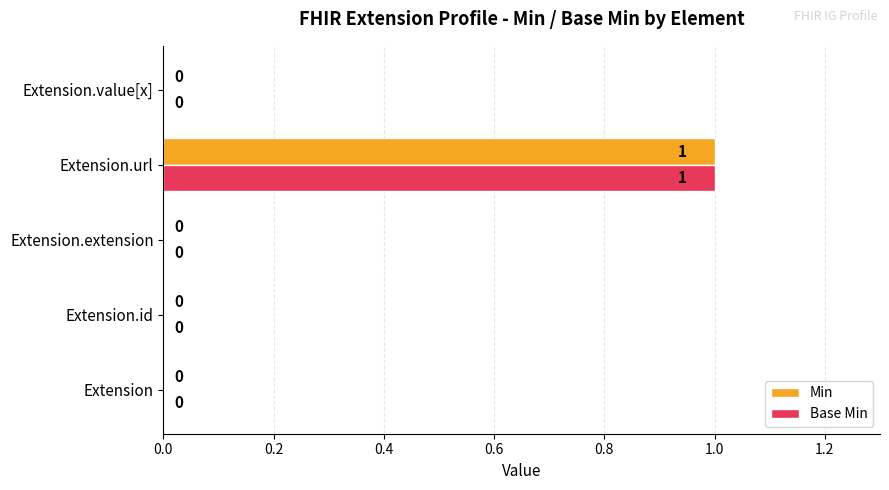

What are all the series names shown in the legend?

Min, Base Min